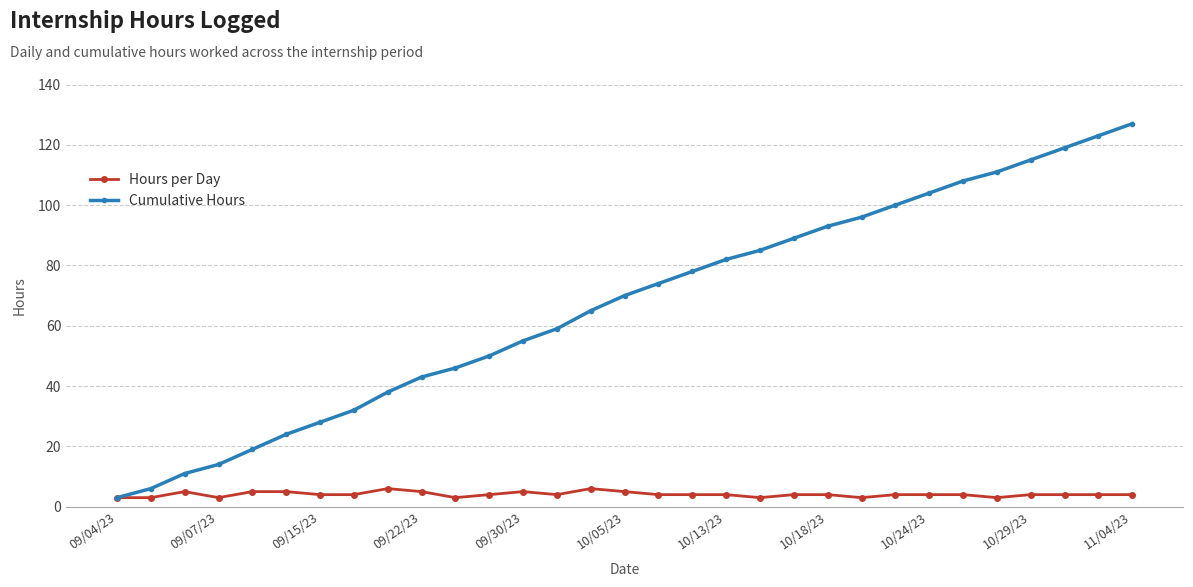

Reading right to left, what are all the values shown in this chart?

Hours per Day: 4	4	4	4	3	4	4	4	3	4	4	3	4	4	4	5	6	4	5	4	3	5	6	4	4	5	5	3	5	3	3
Cumulative Hours: 127	123	119	115	111	108	104	100	96	93	89	85	82	78	74	70	65	59	55	50	46	43	38	32	28	24	19	14	11	6	3